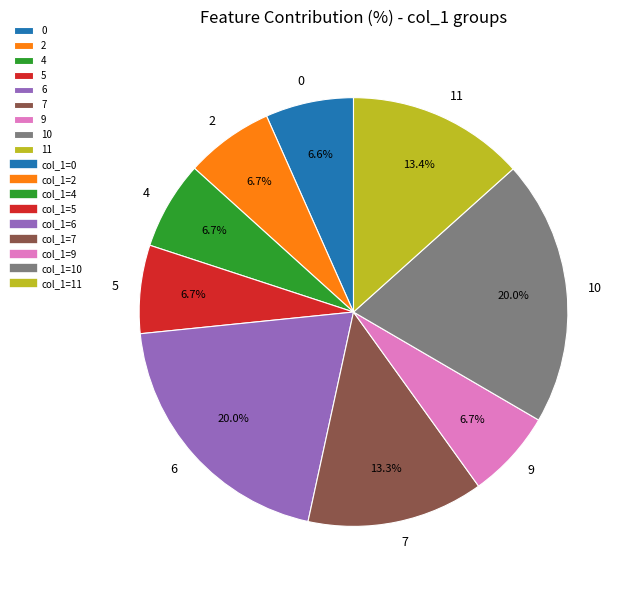

To the nearest percent, what percentage of the pie is 6?

20%